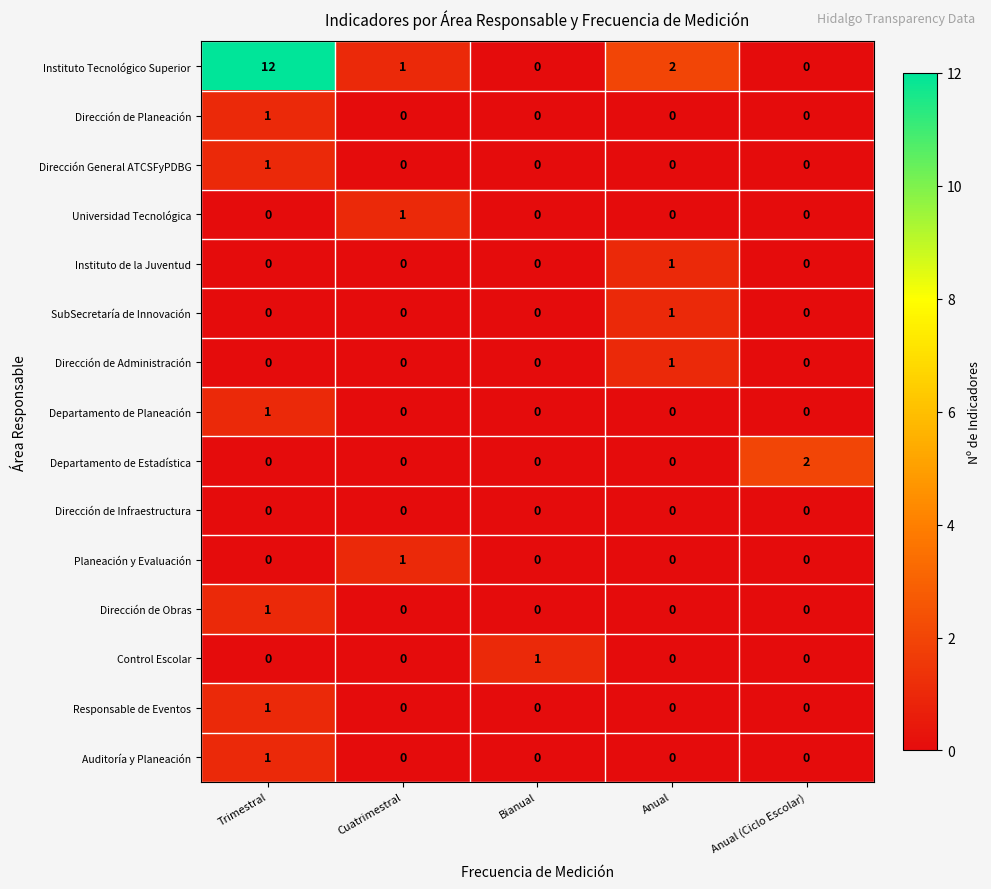

How many Dirección de Planeación values are between 0 and 1?

5